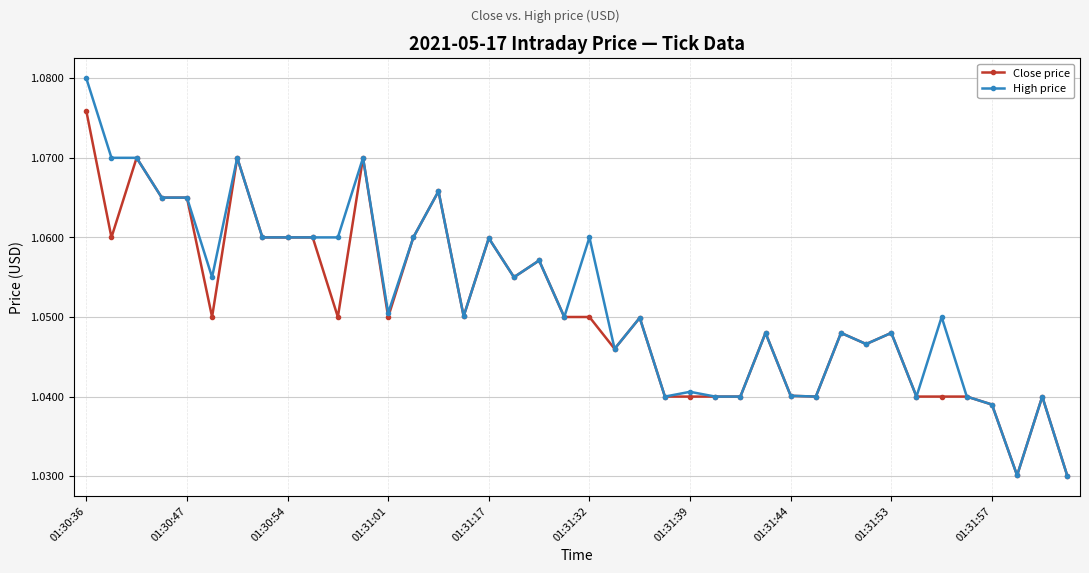

True or false: Close price has more than 1 interior local peaks.

True